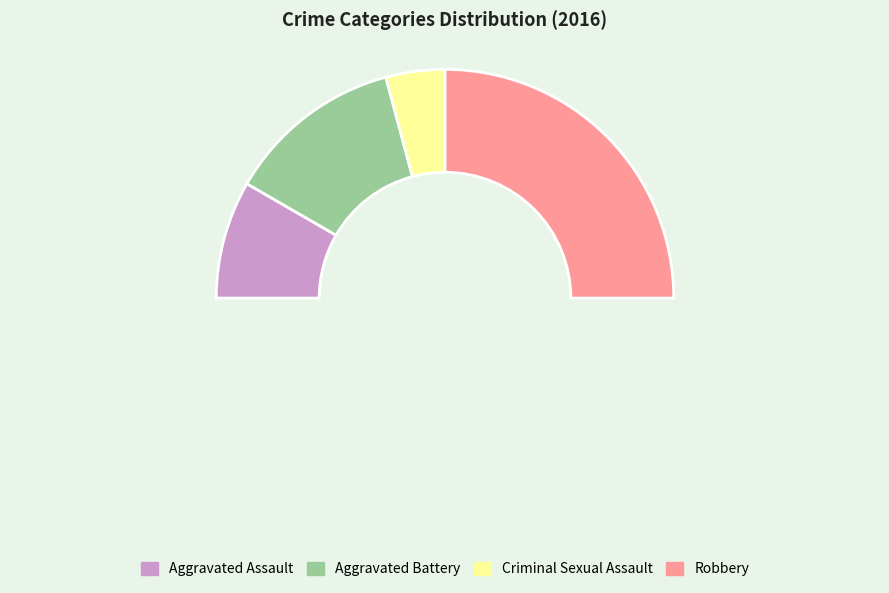

The Criminal Sexual Assault slice represents 8% of the pie. True or false?

True